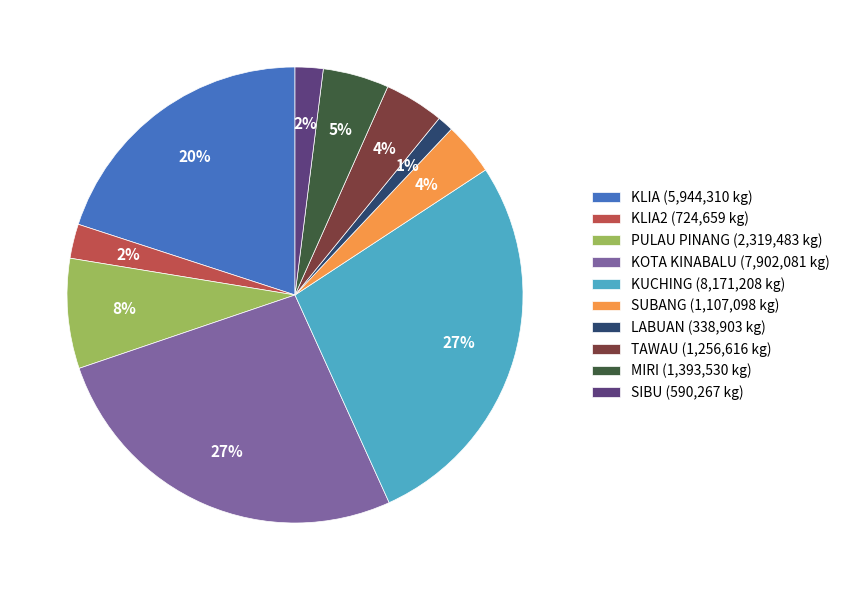

What is the ratio of the value at KUCHING (8,171,208 kg) to the value at KLIA (5,944,310 kg)?

1.4